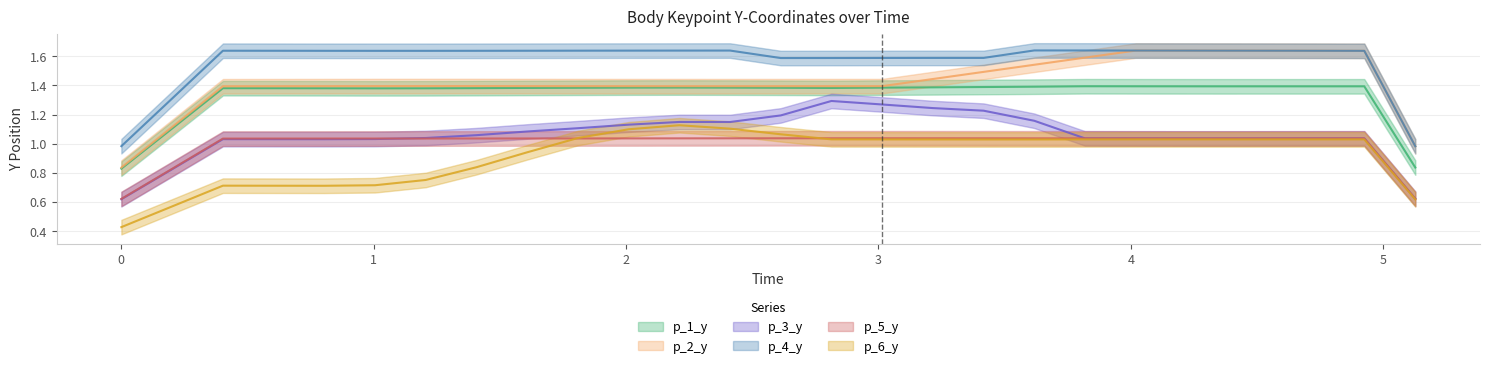

What is the maximum value for p_6_y?

1.2